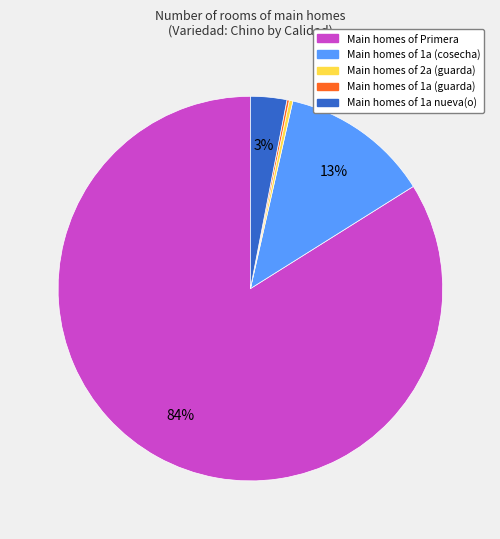

Is there a majority slice in this chart?

Yes